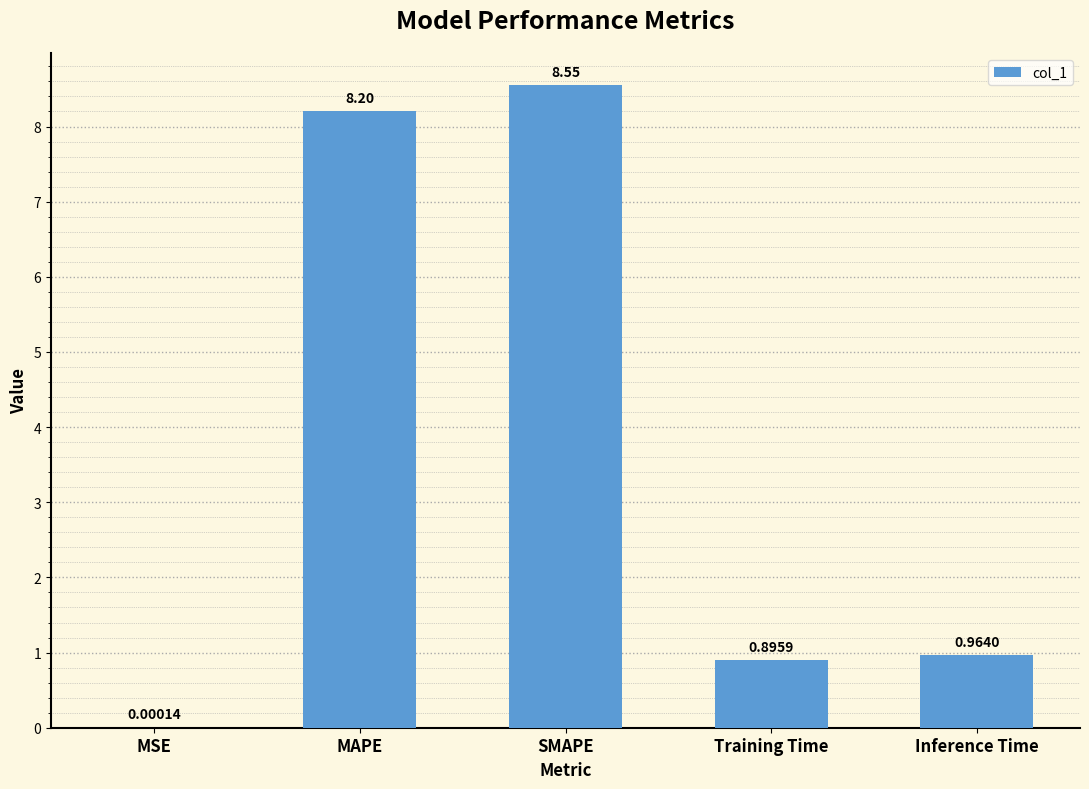

Which label corresponds to the largest value in the chart?

SMAPE